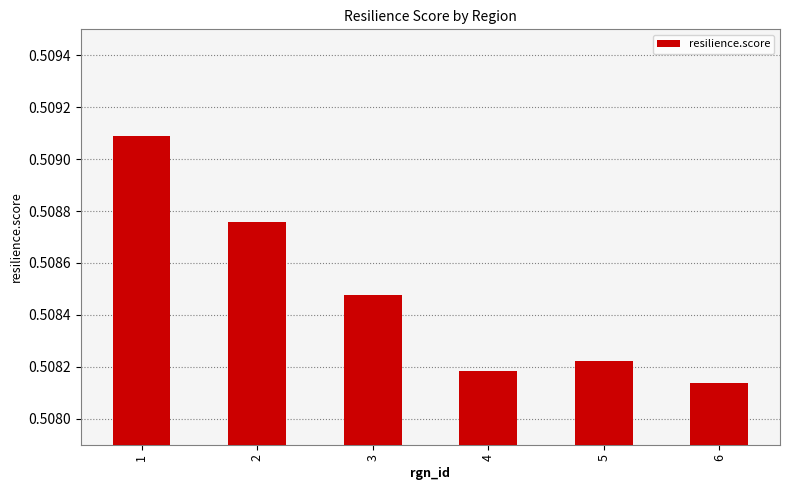

Is it true that the value at 6 is 0.1?

False